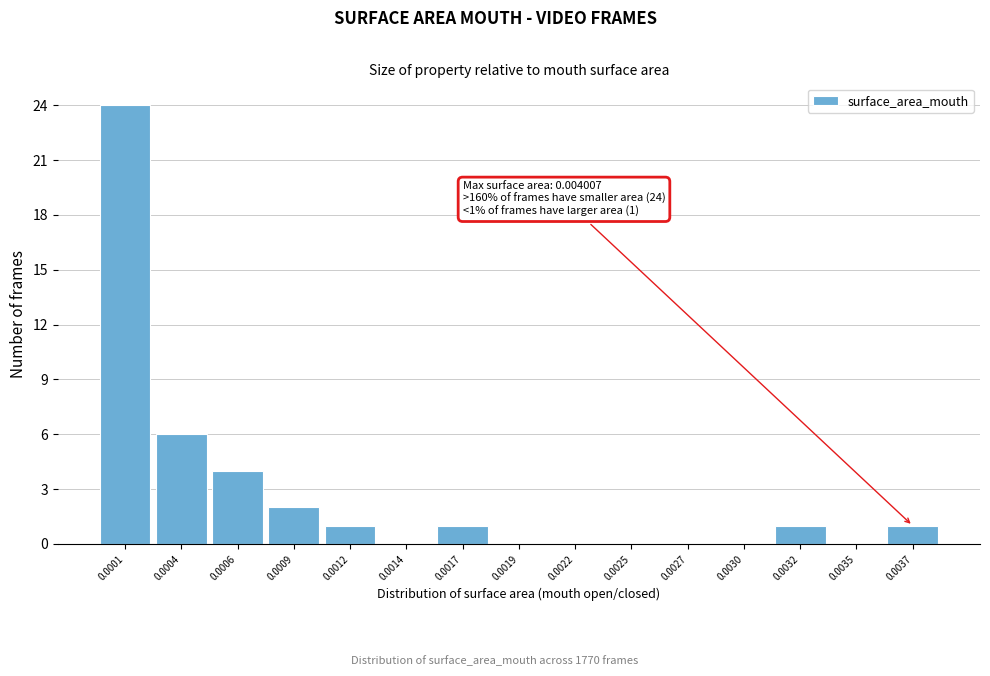

Reading left to right, list all the values displayed in this chart.

0.0001=24	0.0004=6	0.0006=4	0.0009=2	0.0012=1	0.0014=0	0.0017=1	0.0019=0	0.0022=0	0.0025=0	0.0027=0	0.0030=0	0.0032=1	0.0035=0	0.0037=1